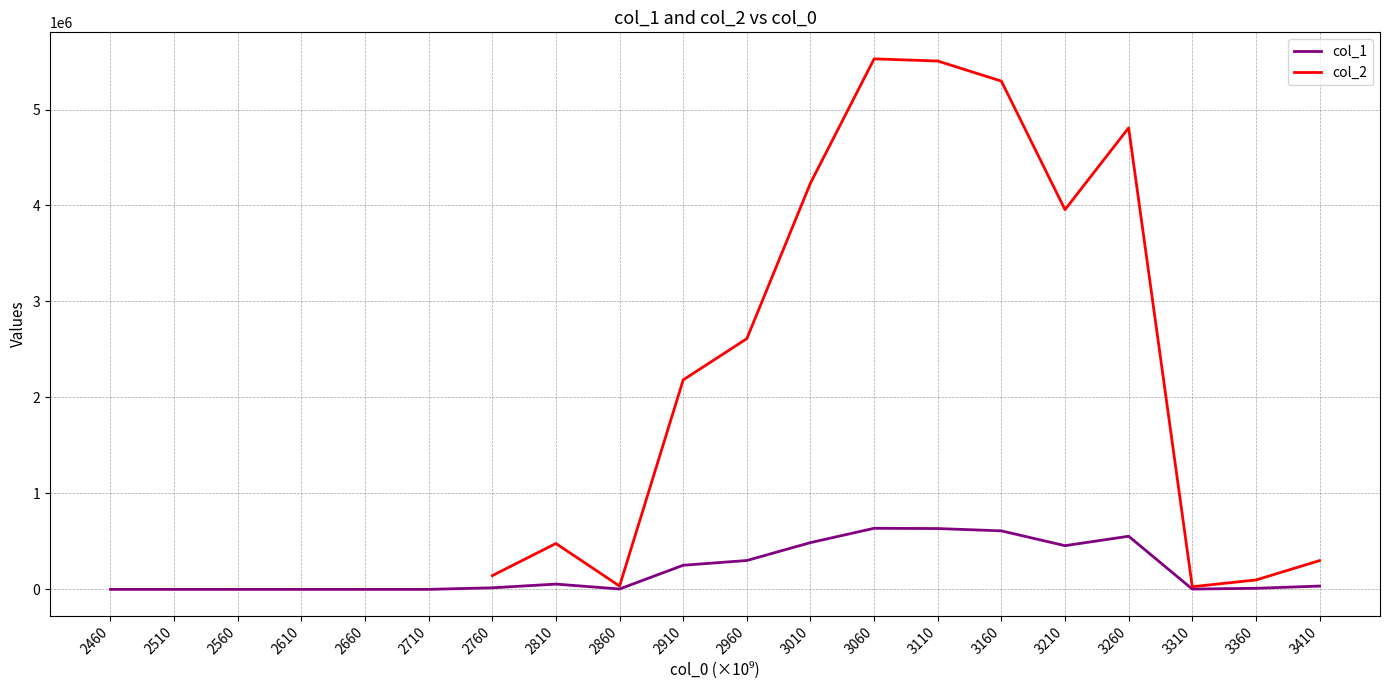

What are all the series names shown in the legend?

col_1, col_2